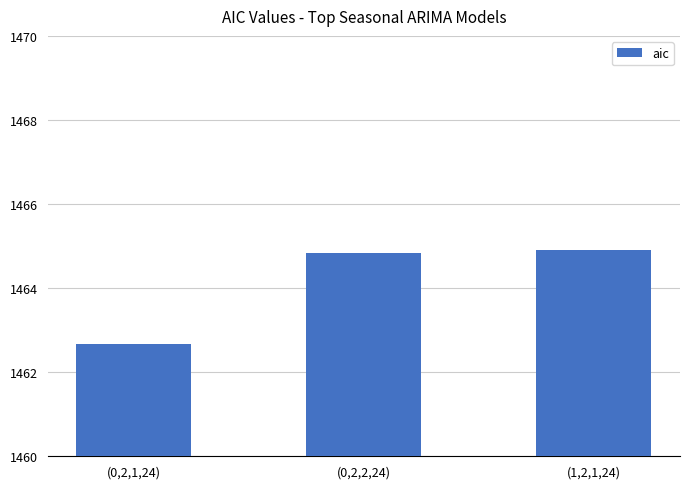

What is the smallest value displayed?

1462.7